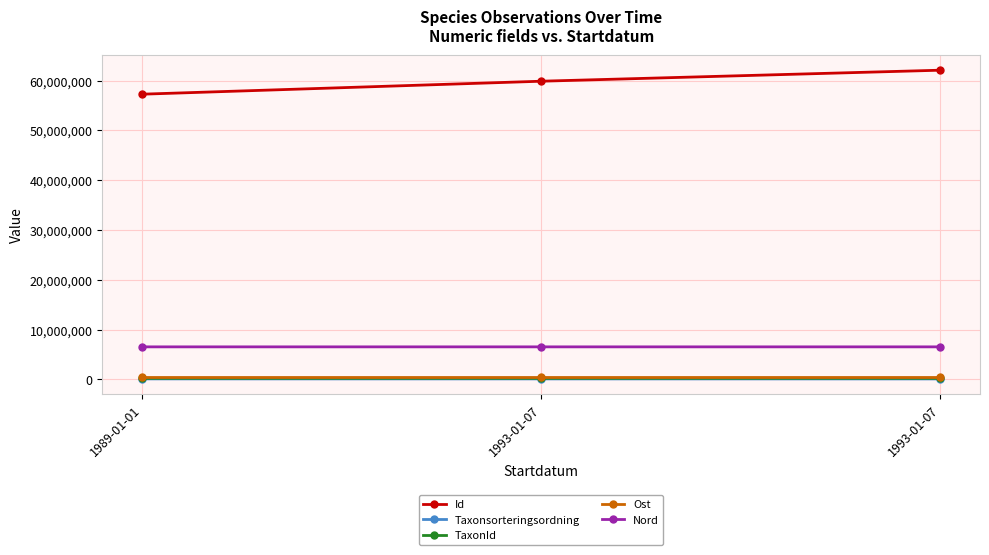

Reading right to left, what are all the values shown in this chart?

Id: 62082592.0	59870543.0	57265656.0
Taxonsorteringsordning: 98520.0	103813.0	106707.0
TaxonId: 222498.0	220785.0	220204.0
Ost: 505570.5	505570.5	505584.2
Nord: 6536253.2	6536253.2	6536378.0